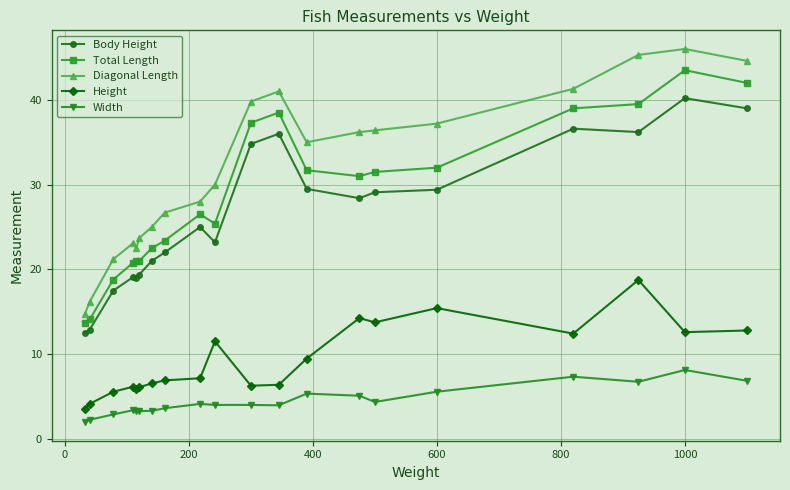

Which series has the widest spread of values?

Diagonal Length